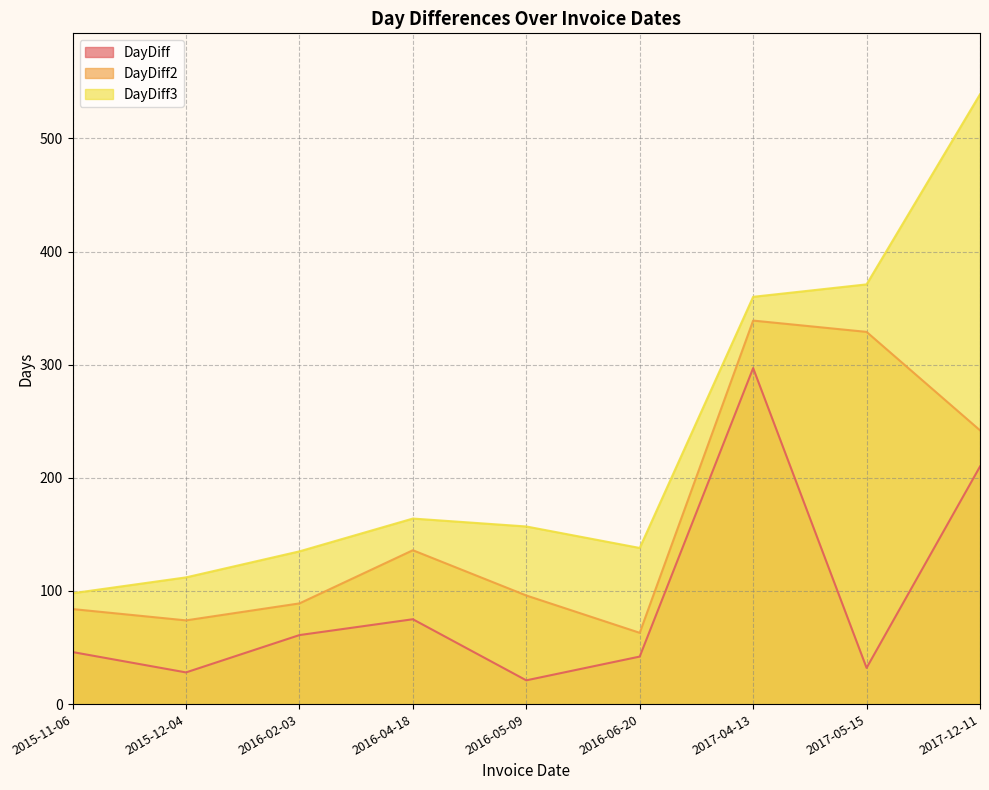

Is the value of DayDiff2 at 2017-05-15 greater than the value of DayDiff3 at 2016-06-20?

Yes